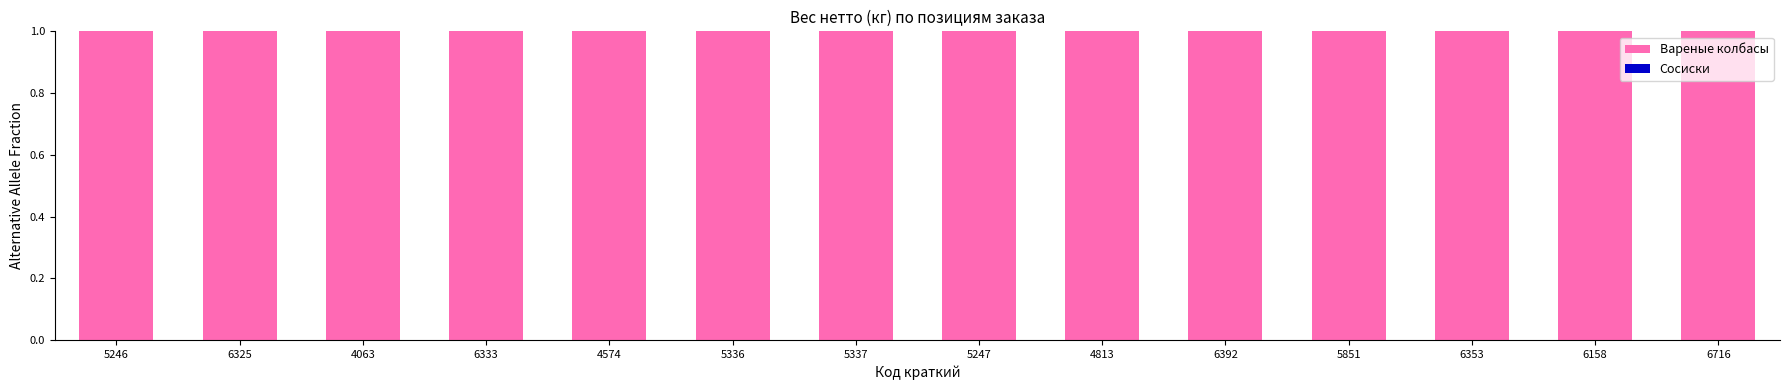

Which series changed the most between 4813 and 6158?

Вареные колбасы